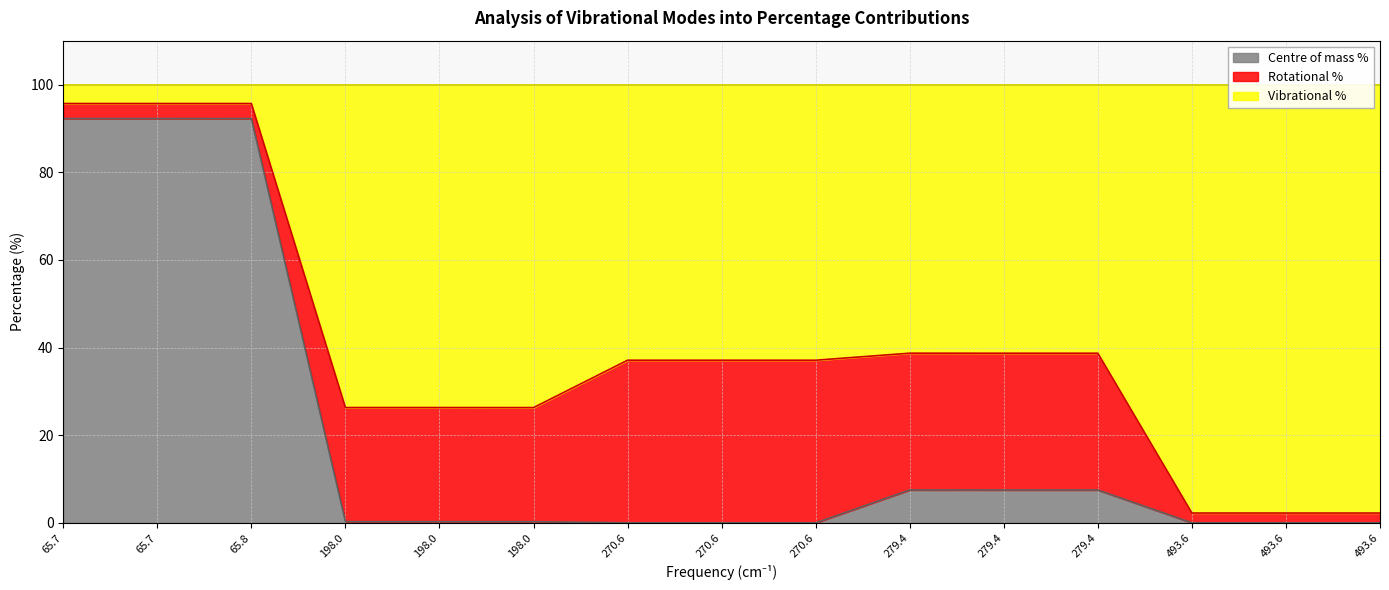

List the labels in order of Centre of mass % value, largest first.

65.7, 65.7, 65.8, 279.4, 279.4, 279.4, 198.0, 198.0, 198.0, 493.6, 493.6, 493.6, 270.6, 270.6, 270.6